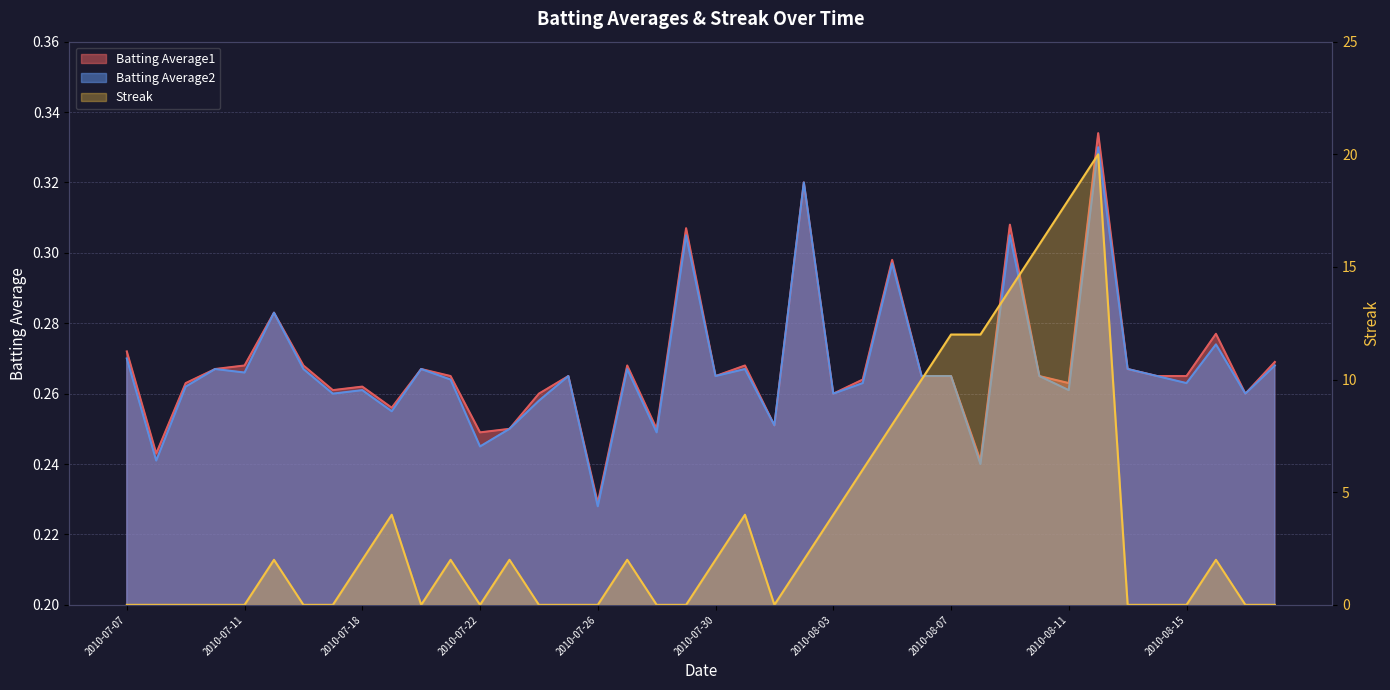

What is the difference between the second highest and minimum values in the Batting Average1 series?

0.1